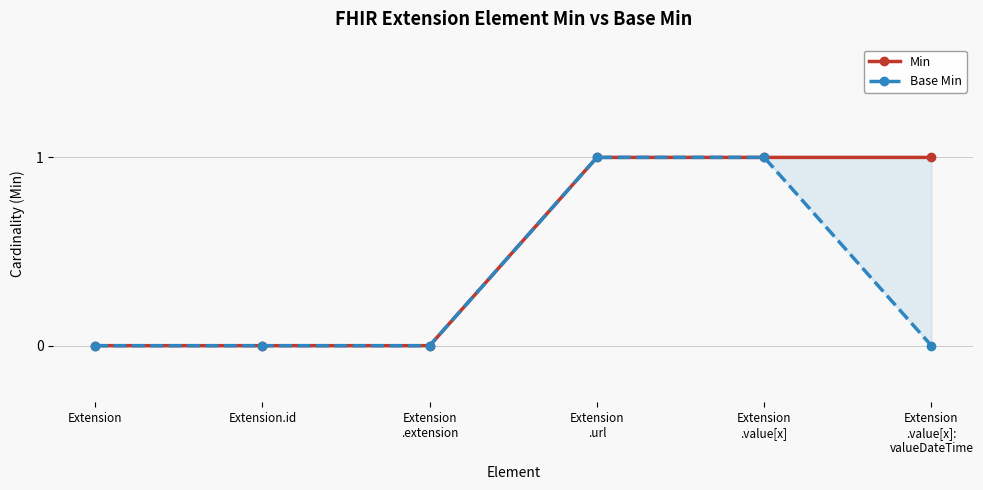

True or false: Base Min and Min intersect in this chart.

False